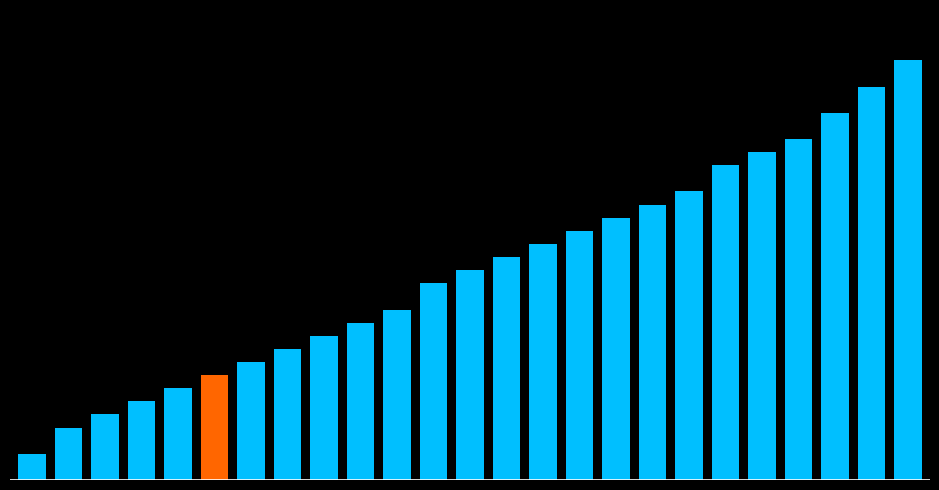

Are the bars horizontal?

No